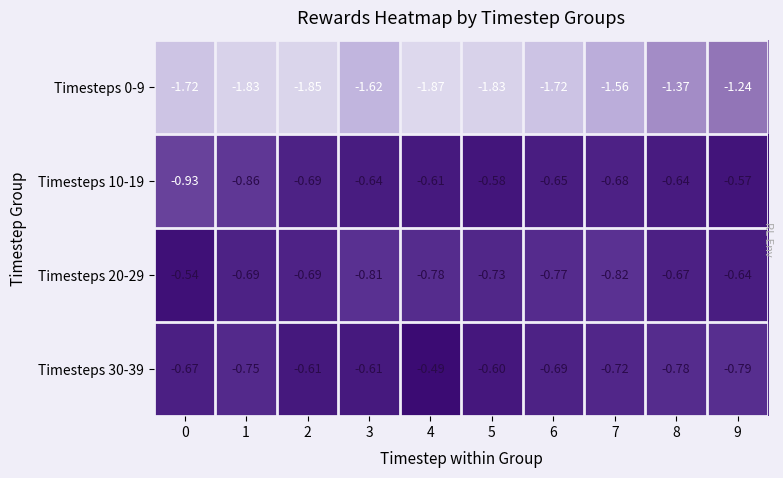

Is the value of Timesteps 10-19 at 3 greater than the value of Timesteps 30-39 at 4?

No